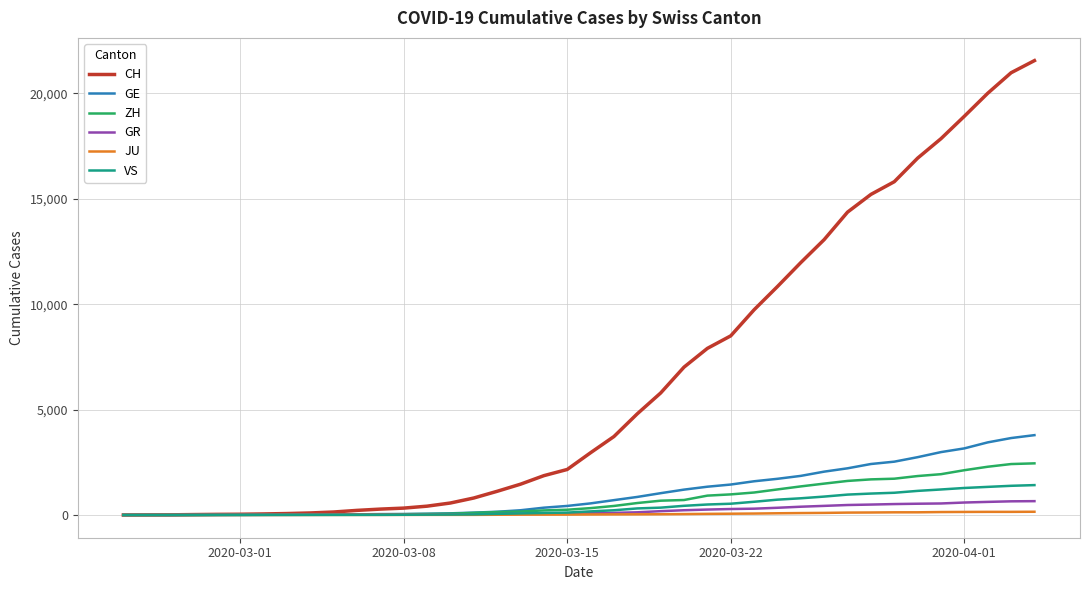

Which series ends up on top after the final intersection of GR and GE?

GE